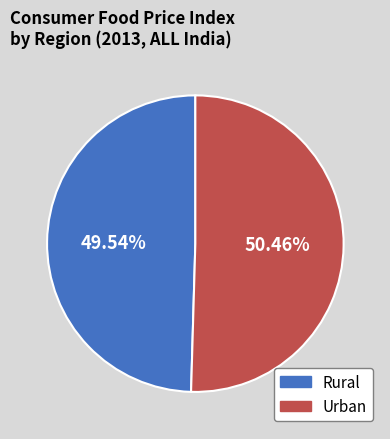

Which slice is the smallest?

Rural